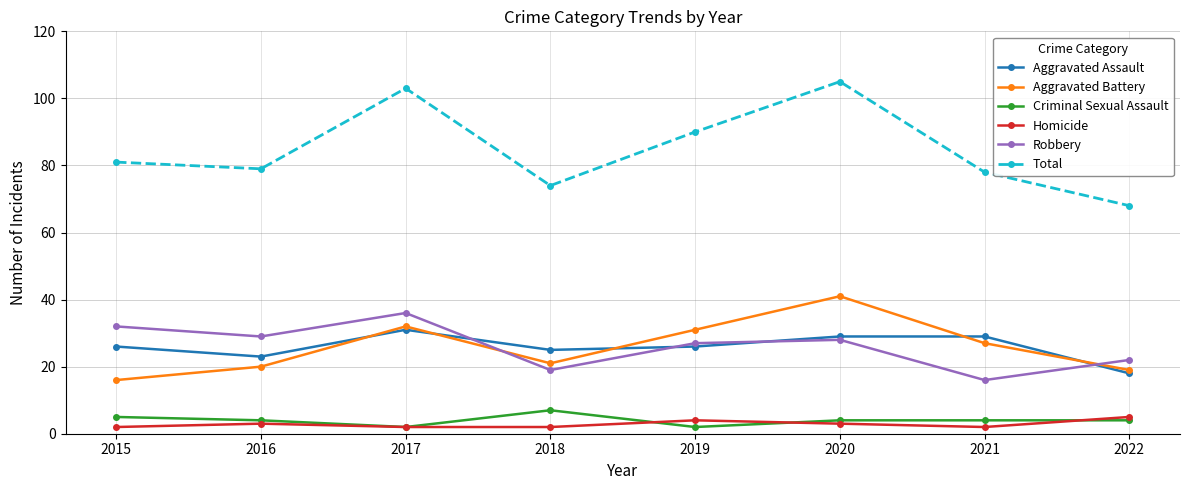

What is the value of the Aggravated Assault point at the 1st from the left?

26